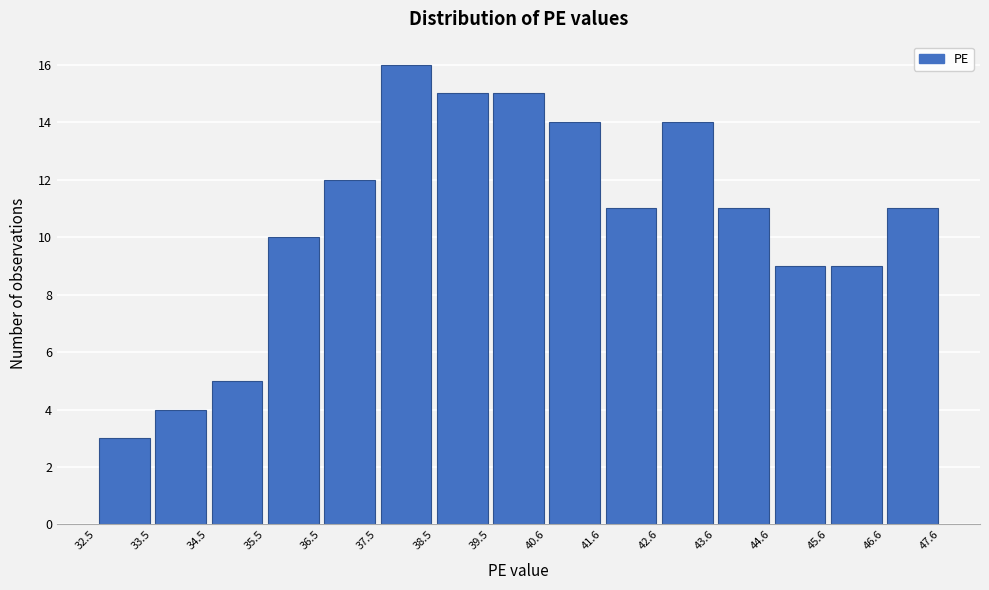

Reading left to right, list every bar in this chart as the range it spans on the x-axis followed by its height. The values are not printed on the chart, so give them approximately, as read against the axis.

32.5 to 33.5: 3
33.5 to 34.5: 4
34.5 to 35.5: 5
35.5 to 36.5: 10
36.5 to 37.5: 12
37.5 to 38.5: 16
38.5 to 39.5: 15
39.5 to 40.6: 15
40.6 to 41.6: 14
41.6 to 42.6: 11
42.6 to 43.6: 14
43.6 to 44.6: 11
44.6 to 45.6: 9
45.6 to 46.6: 9
46.6 to 47.6: 11